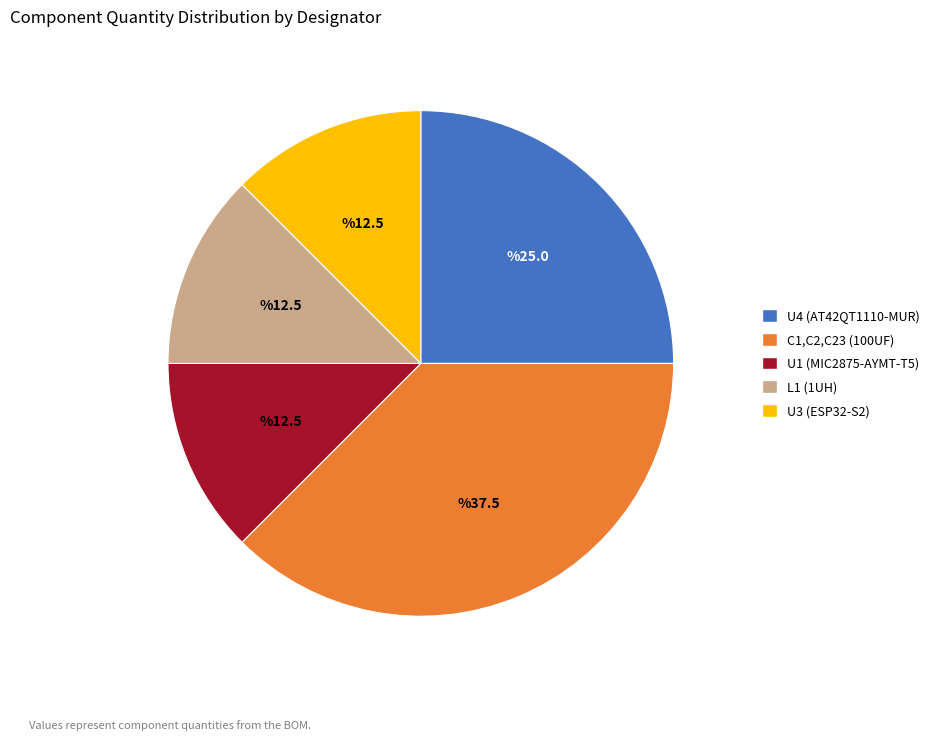

Which category has the biggest portion of the pie?

C1,C2,C23 (100UF)